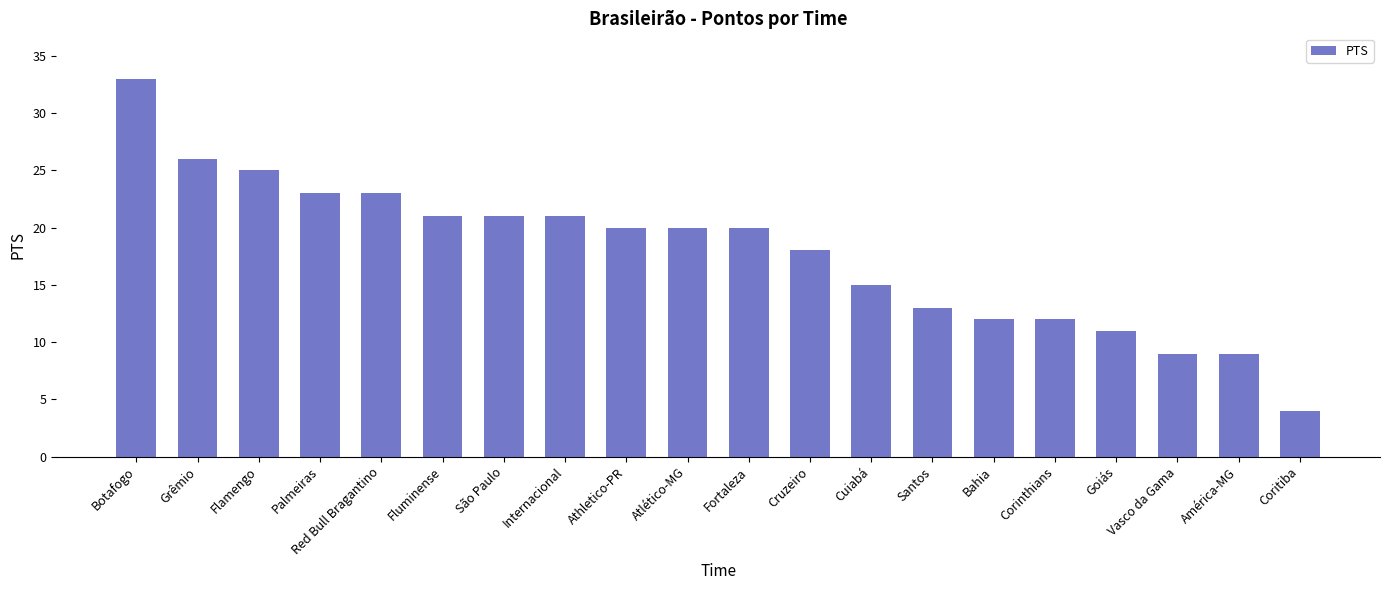

Which has a higher value, Cuiabá or Flamengo?

Flamengo